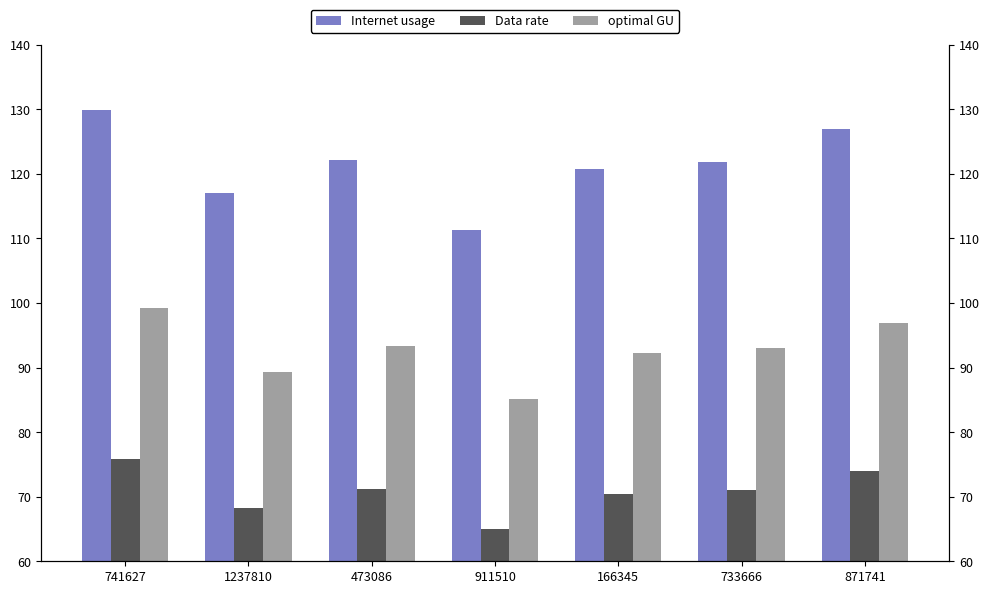

What are all the series names shown in the legend?

Internet usage, Data rate, optimal GU